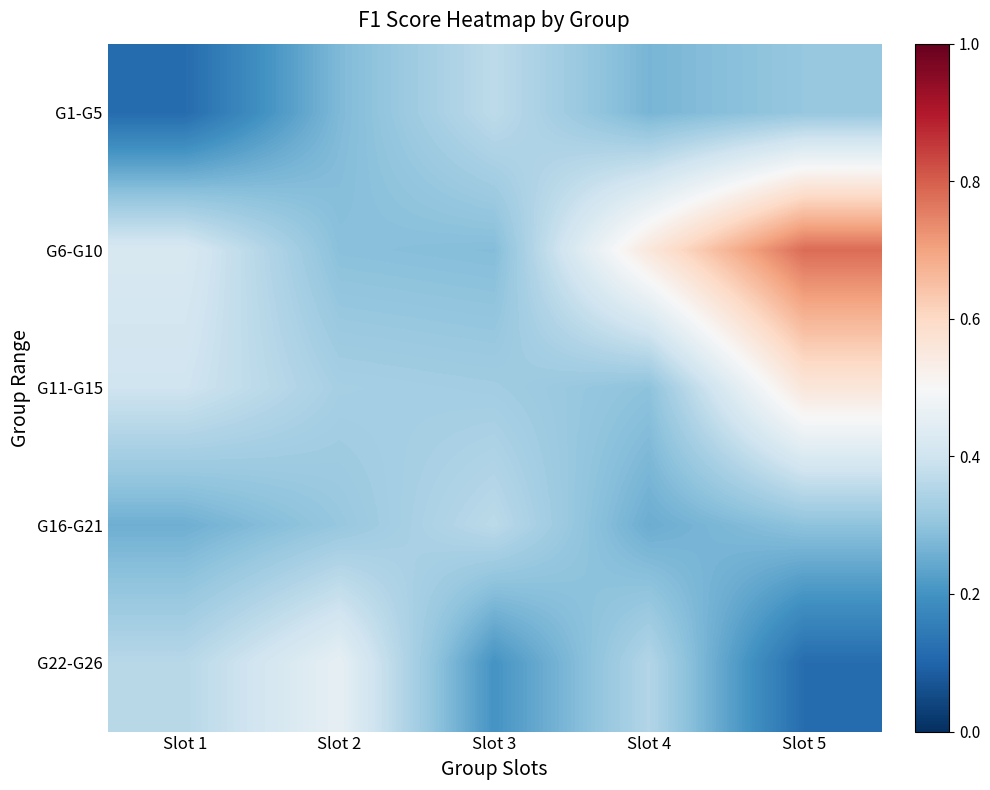

Rank the categories by G16-G21 value from highest to lowest.

Slot 3, Slot 2, Slot 5, Slot 1, Slot 4